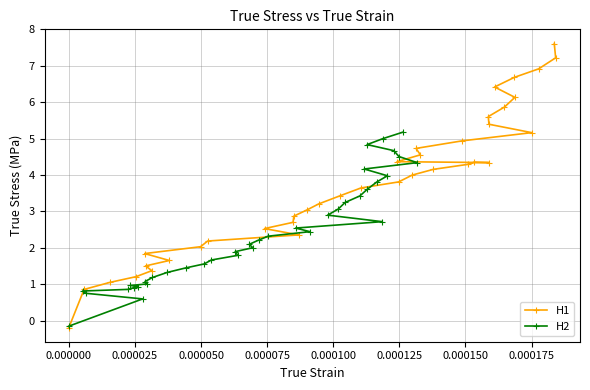

Reading left to right, list all the values displayed in this chart.

H1: -0.2	0.9	1.1	1.2	1.4	1.5	1.7	1.8	2.0	2.2	2.4	2.5	2.7	2.9	3.0	3.2	3.4	3.6	3.8	4.0	4.2	4.3	4.3	4.3	4.4	4.6	4.7	4.9	5.2	5.4	5.6	5.9	6.1	6.4	6.7	6.9	7.2	7.6
H2: -0.2	0.6	0.8	0.8	0.9	0.9	0.9	1.0	1.0	1.1	1.2	1.3	1.4	1.6	1.7	1.8	1.9	2.0	2.1	2.2	2.3	2.4	2.5	2.7	2.9	3.1	3.2	3.4	3.6	3.8	4.0	4.2	4.3	4.5	4.7	4.8	5.0	5.2